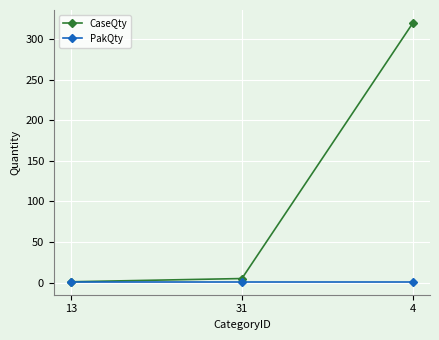

What is the value of the CaseQty point at the 3rd from the left?

320